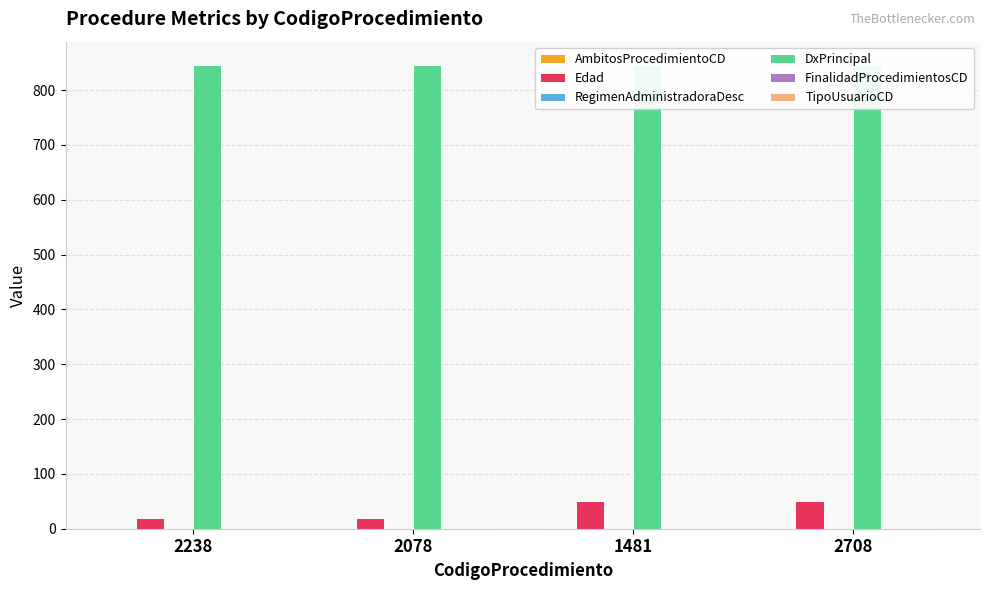

Reading right to left, what are all the values shown in this chart?

AmbitosProcedimientoCD: 1	1	0	0
Edad: 51	51	20	20
RegimenAdministradoraDesc: 2	2	2	2
DxPrincipal: 846	846	846	846
FinalidadProcedimientosCD: 1	1	1	1
TipoUsuarioCD: 1	1	1	1